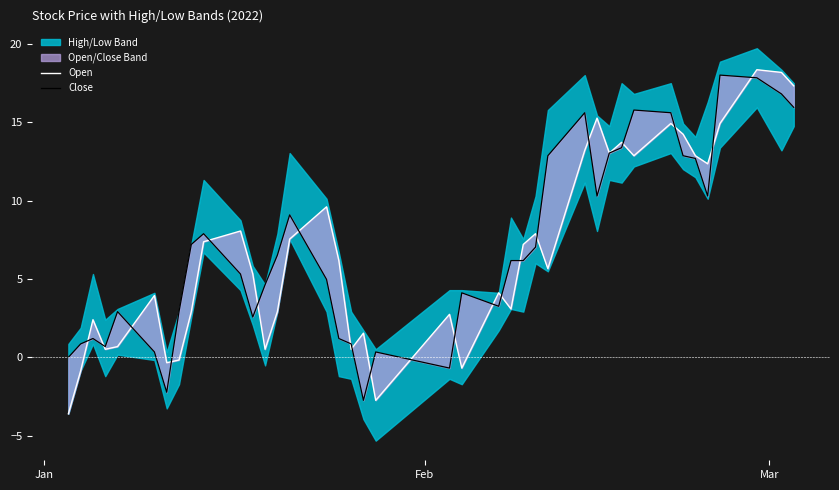

In Close, how many points are higher than both neighbors (excluding endpoints)?

9